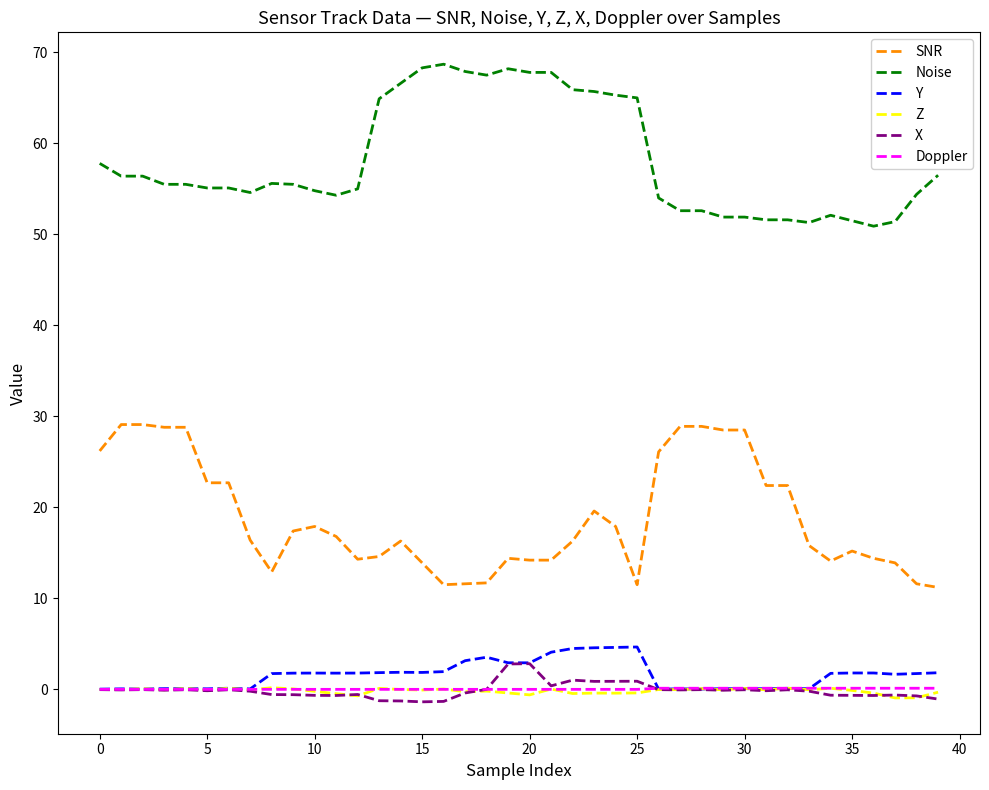

What is the highest value of the Y series?

4.7